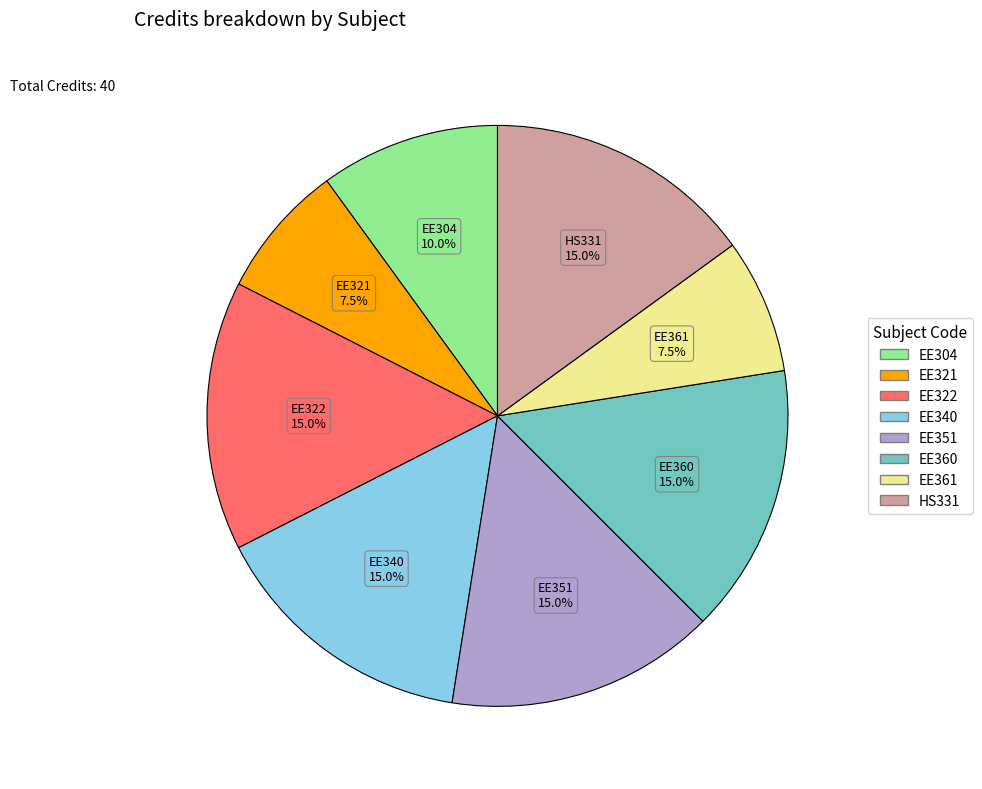

Is EE304 the majority of the pie?

No